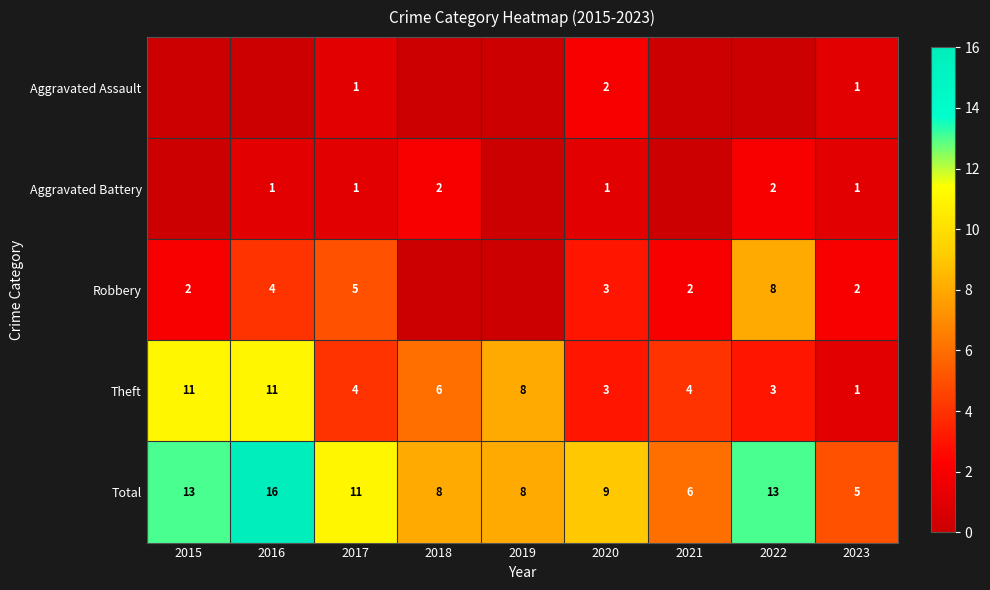

True or false: Theft has a value of 4 at 2020.

False